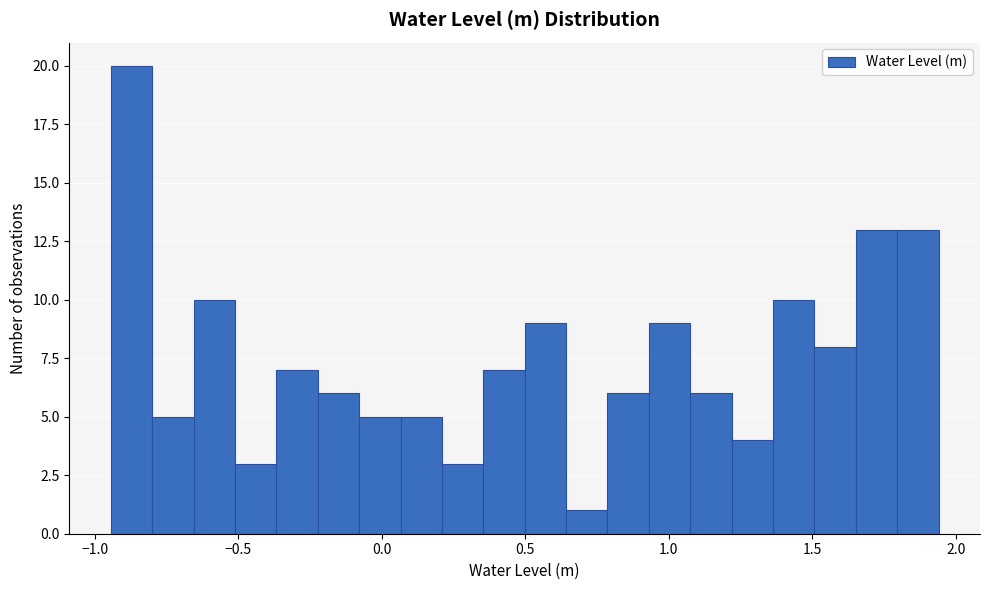

Around what value on the x-axis is the tallest bar? Give the approximate position of its centre, as read against the axis.

-0.85